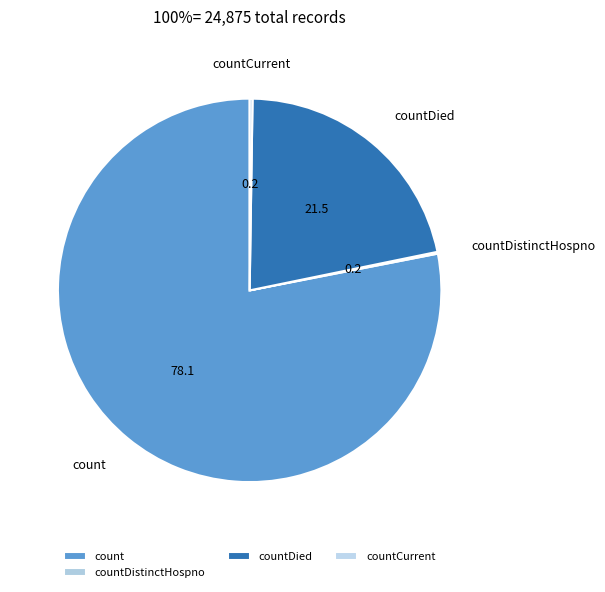

The count slice represents 65% of the pie. True or false?

False